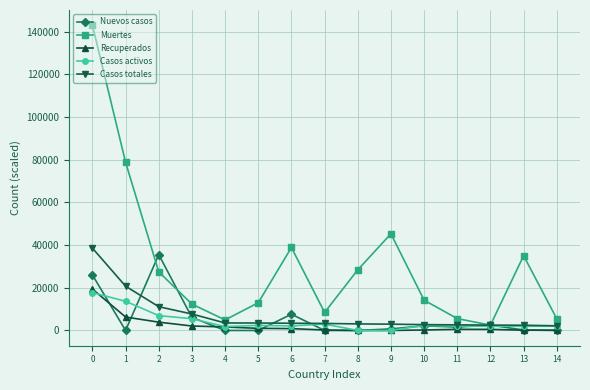

How many lines are shown in the chart?

5